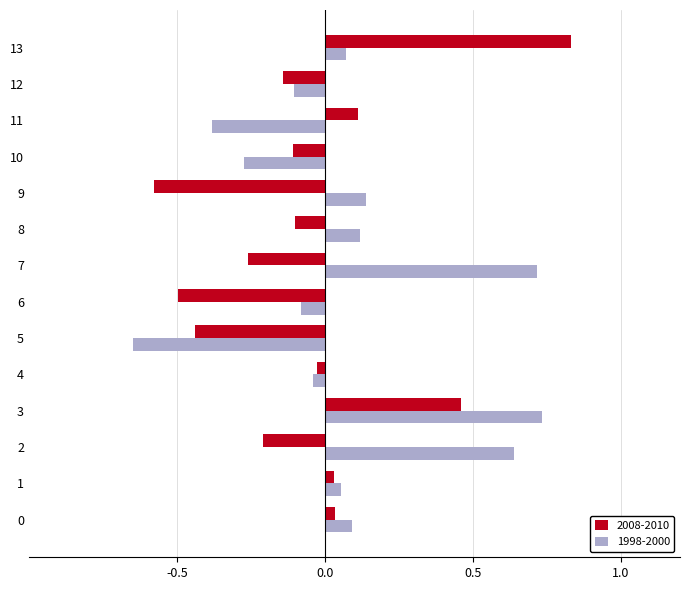

The value of 2008-2010 at 5 is -0.2. True or false?

False